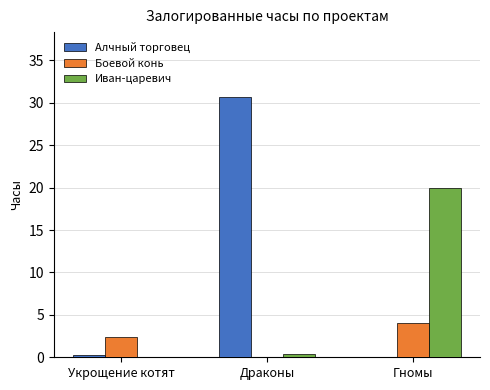

The value of Боевой конь at Гномы is 0.8. True or false?

False